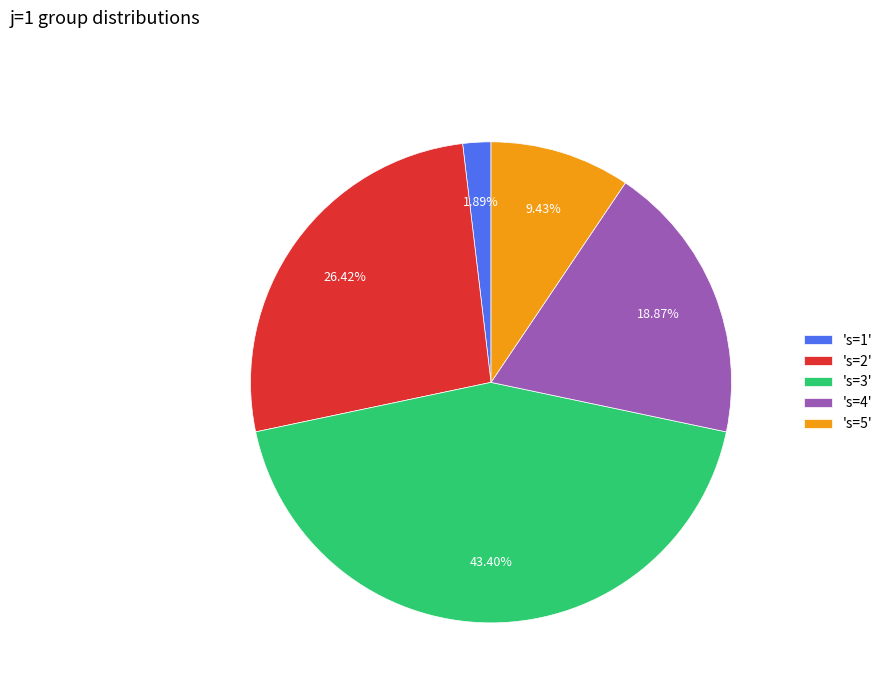

Rank the categories by value from lowest to highest.

's=1', 's=5', 's=4', 's=2', 's=3'